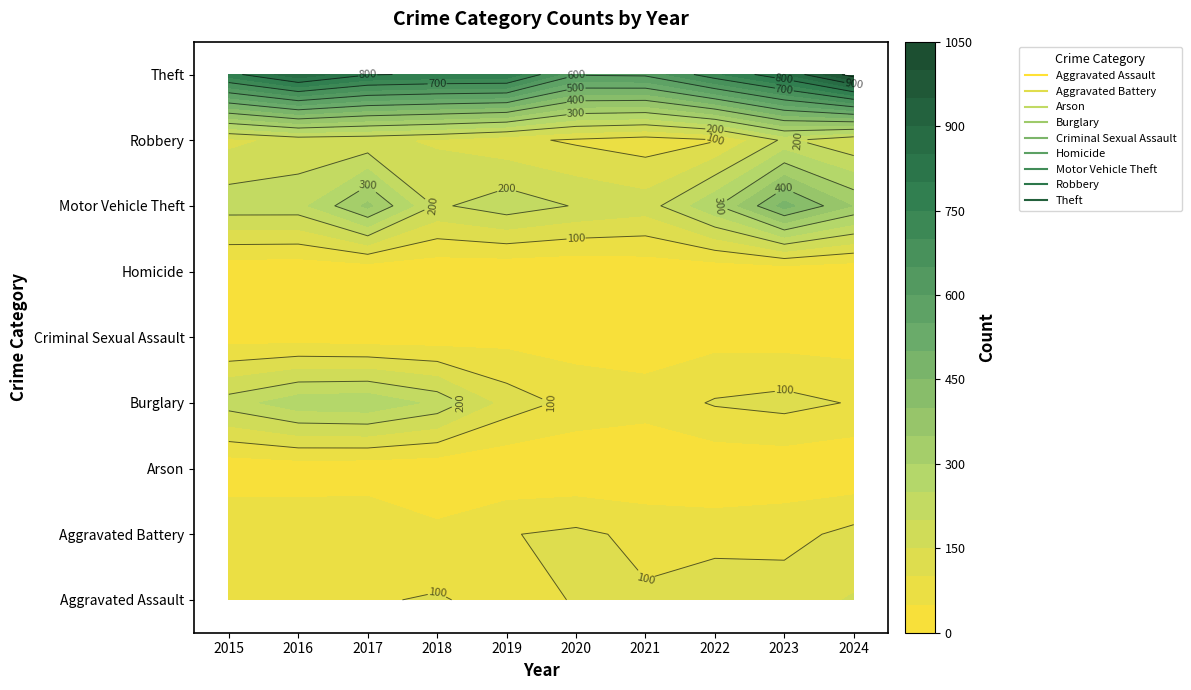

Between 2022 and 2021, which is larger?

2022